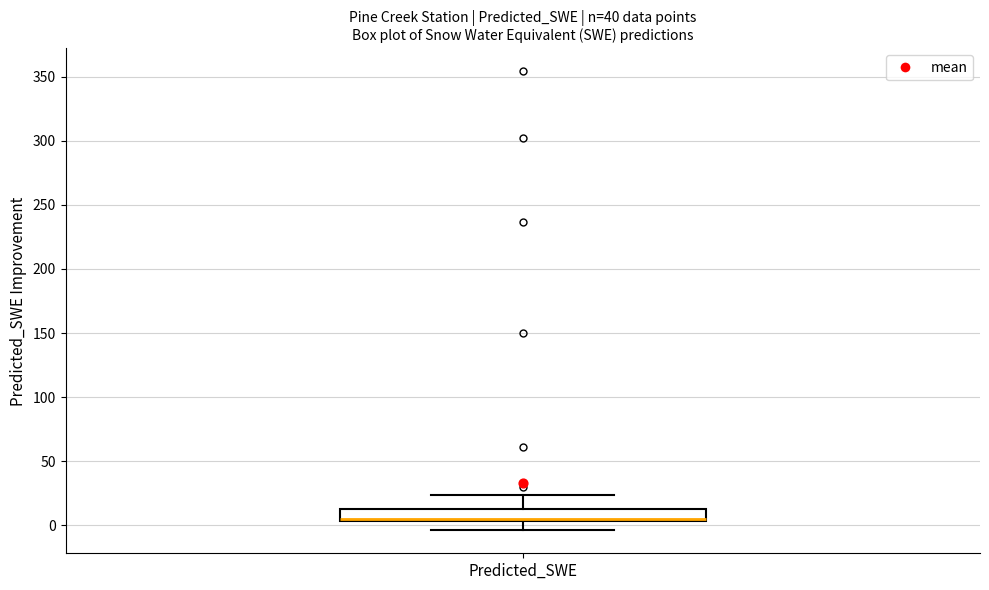

Read this box plot against the y-axis: the position of the median line, the range covered by the box, and the ends of both whiskers. The values are not printed on the chart, so give them approximately, as read against the axis.

median 5 (drawn on the box's lower edge), box 5 to 15, whiskers -5 to 25